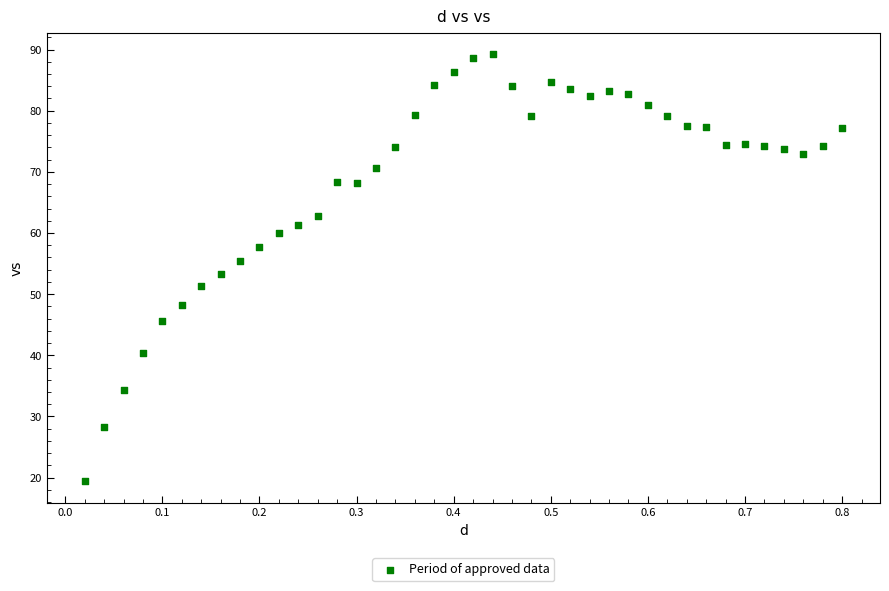

What is the range of X values (max minus min)?

0.8